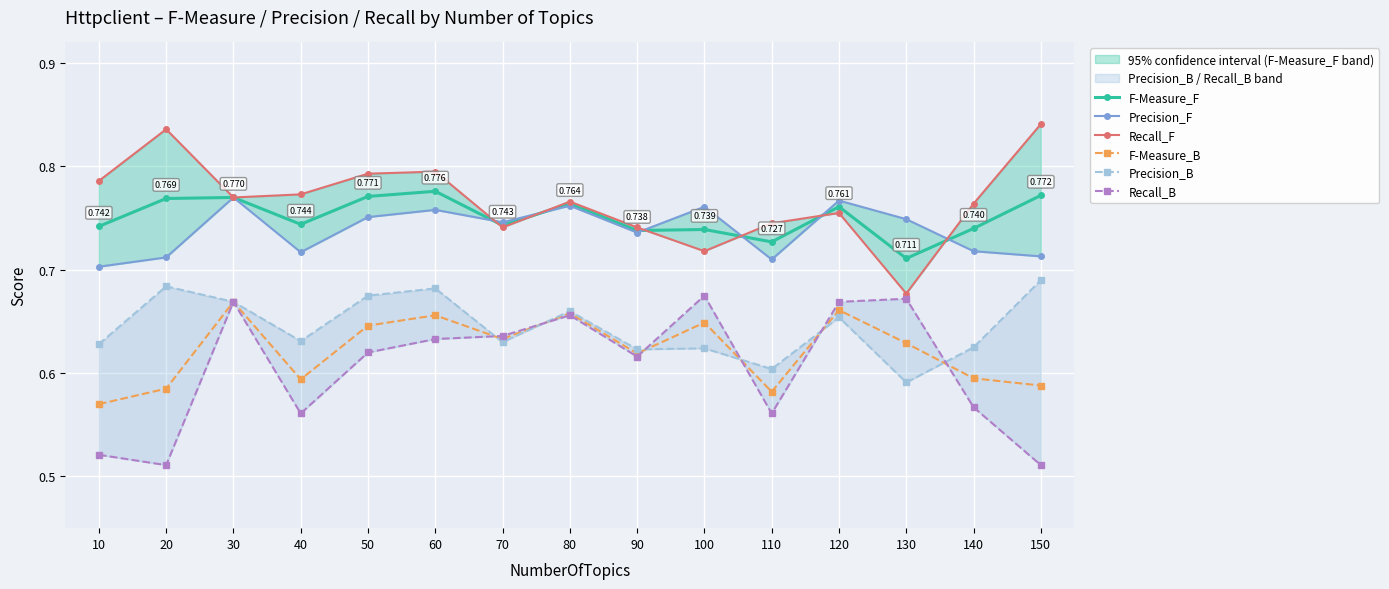

Where is the first local maximum for Precision_B?

20